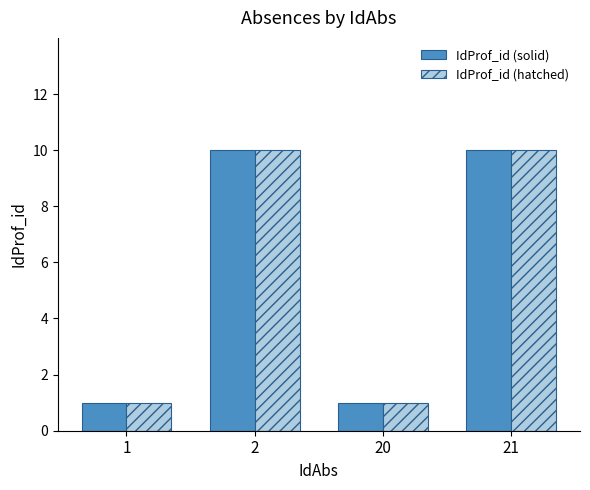

At how many categories does at least one series exceed 4?

2